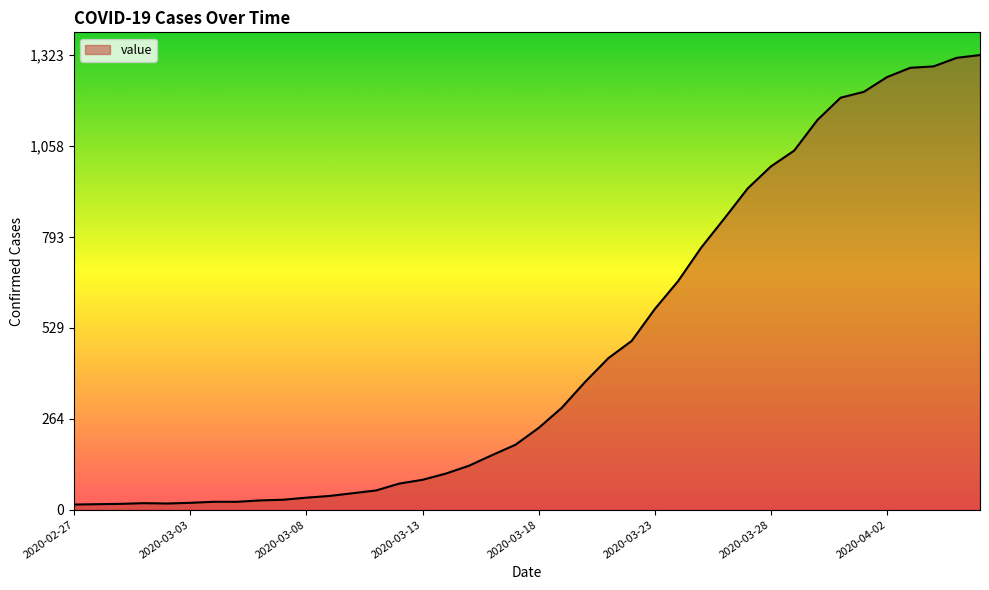

What is the greatest value displayed?

1323